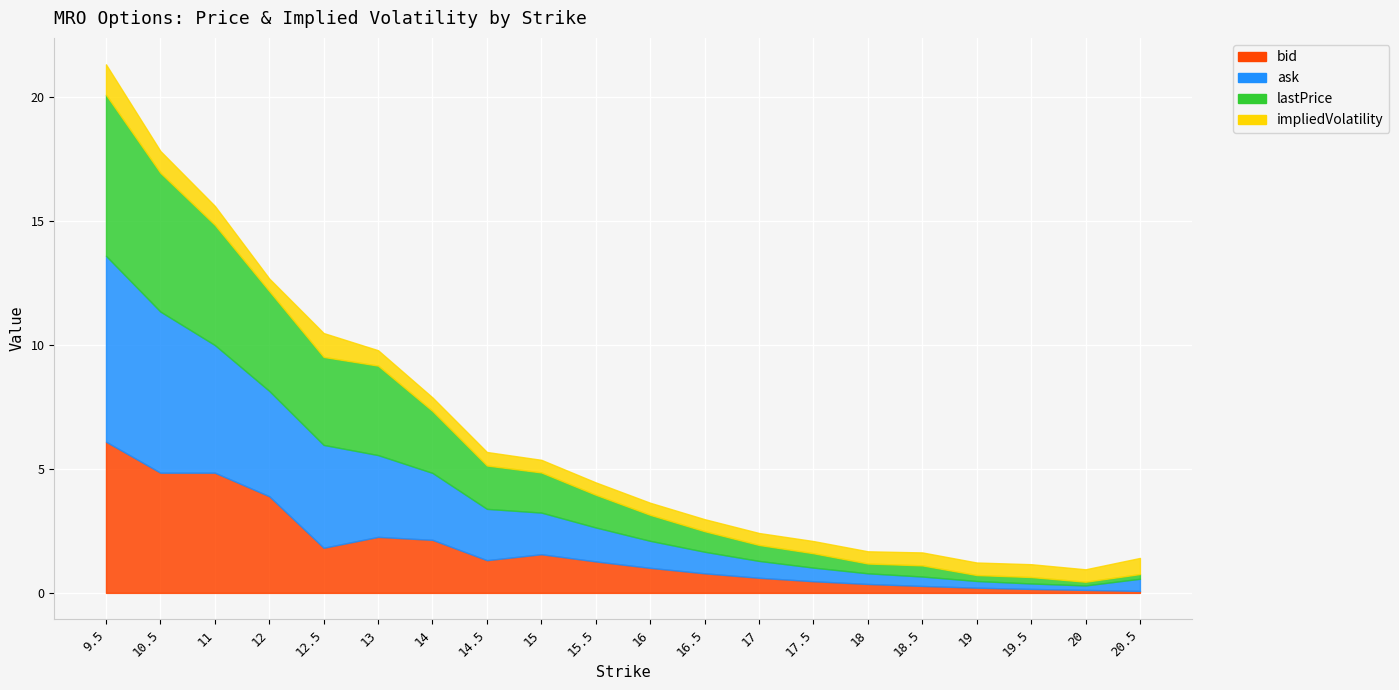

True or false: ask has more than 2 interior local peaks.

False